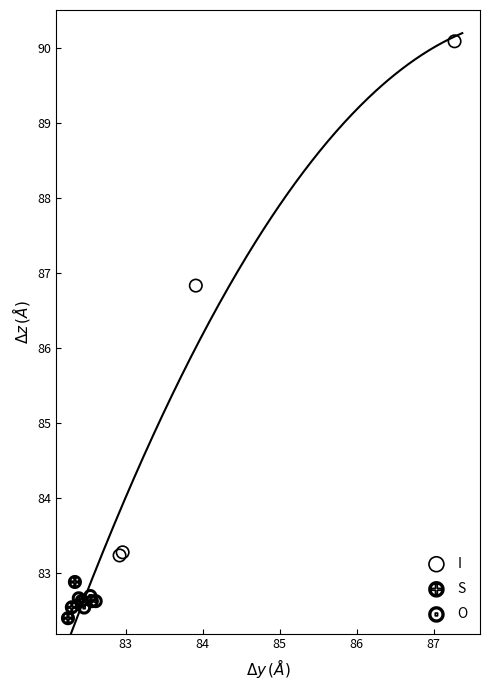

Which series contains the highest Y value?

I